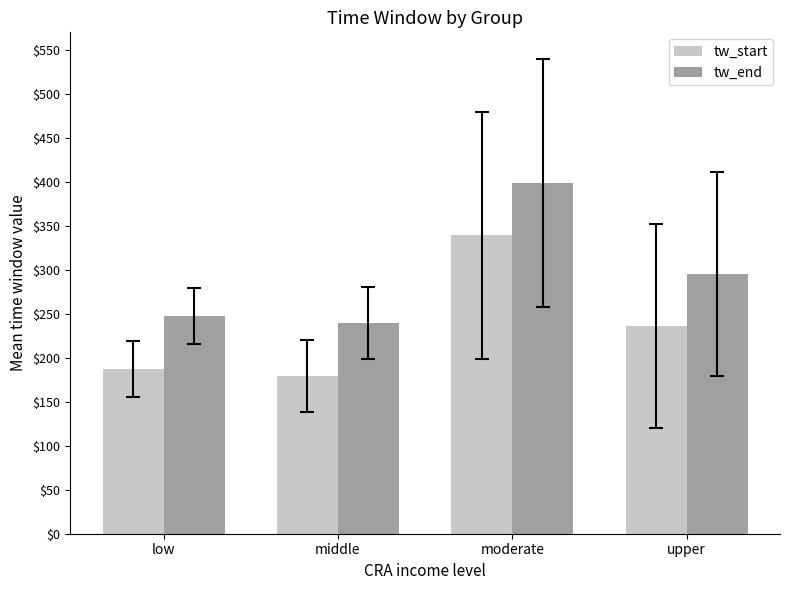

Reading left to right, transcribe all the data shown in this chart.

tw_start: 187.0	179.4	338.9	235.5
tw_end: 247.0	239.4	398.9	295.5